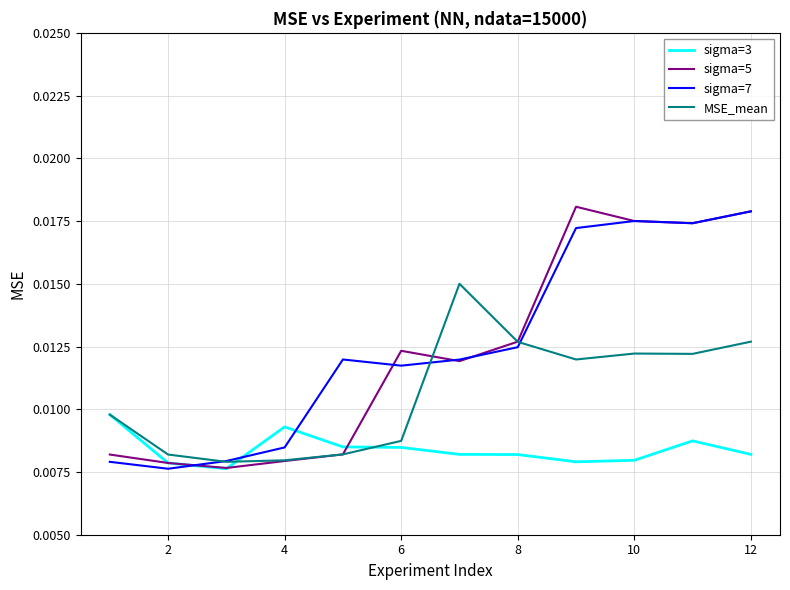

True or false: sigma=7 and sigma=3 intersect in this chart.

True